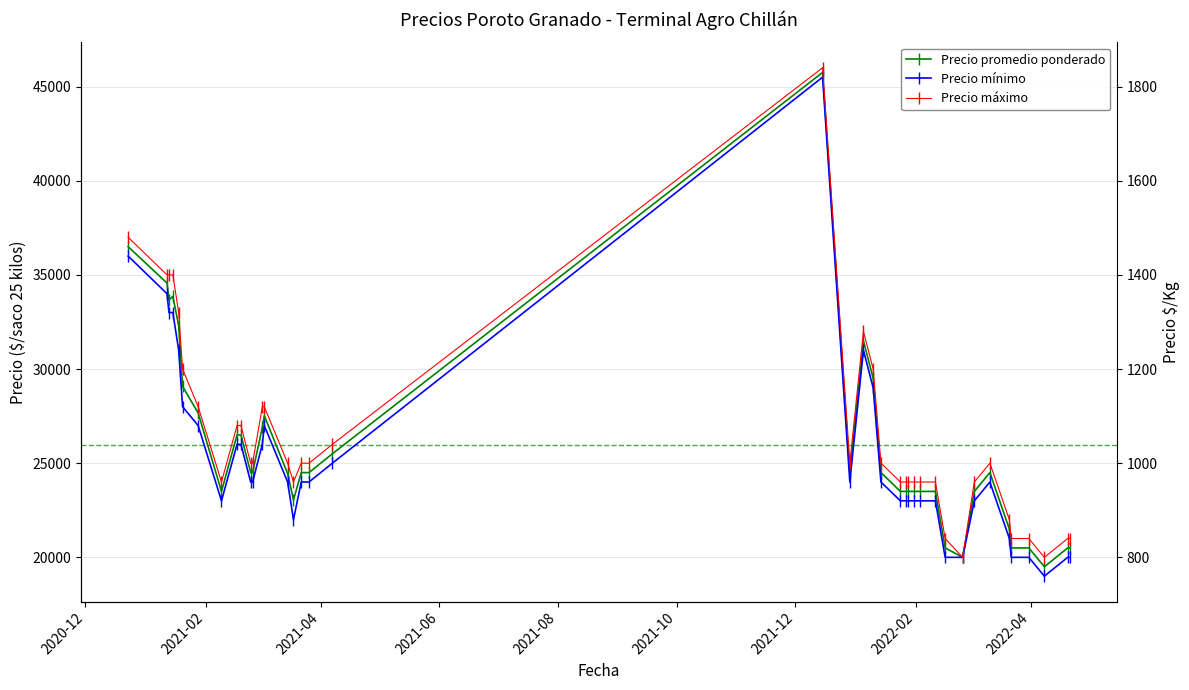

What is the difference between the maximum and minimum values in the Precio máximo series?

26000